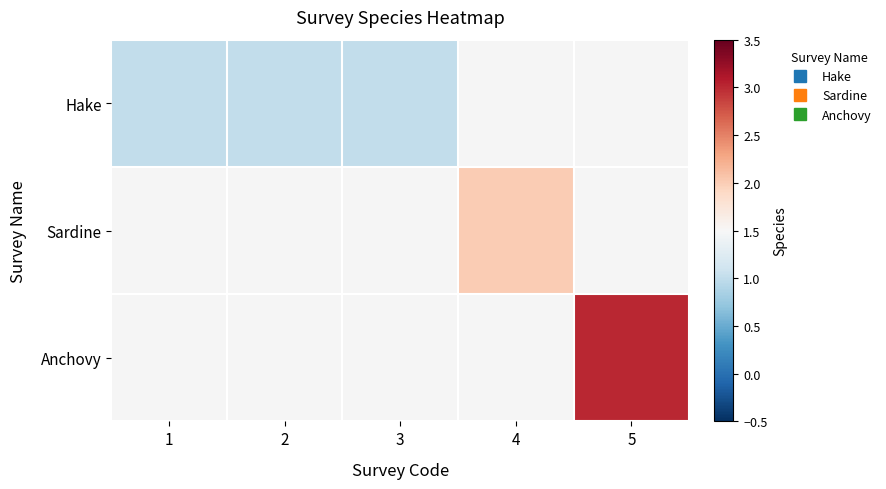

Rank the categories by Hake value from lowest to highest.

1, 2, 3, 4, 5